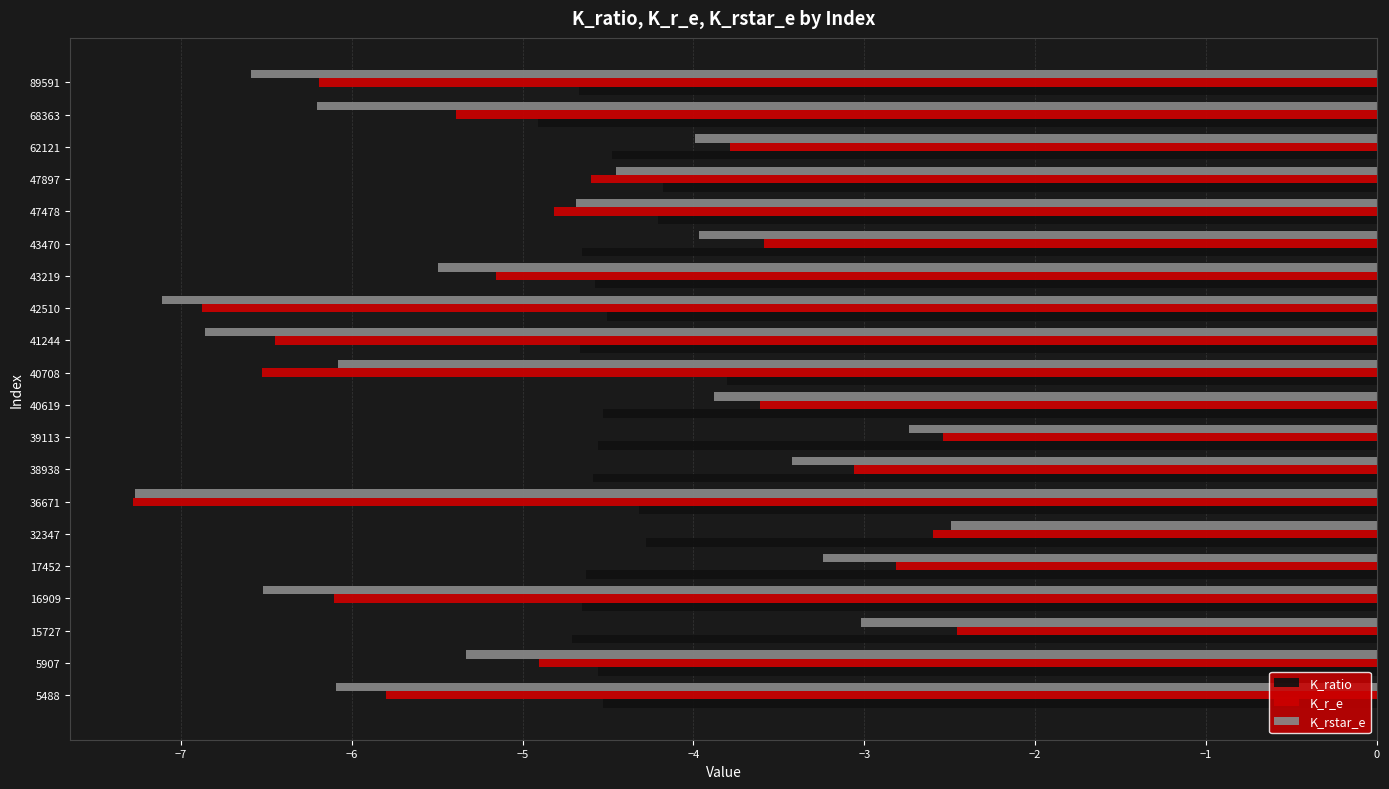

Count the number of data series in this chart.

3